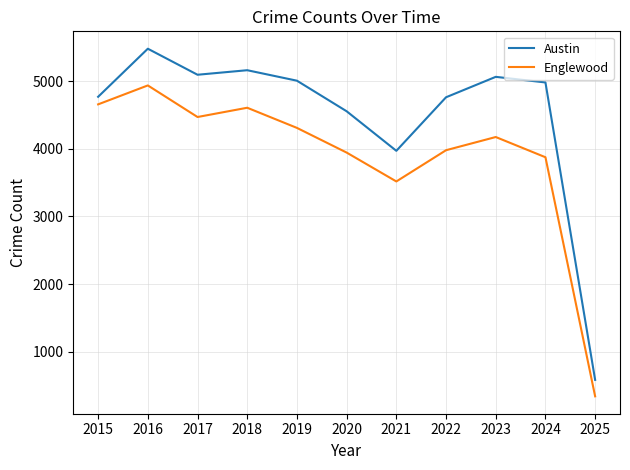

At which category does Englewood reach its first local valley?

2017